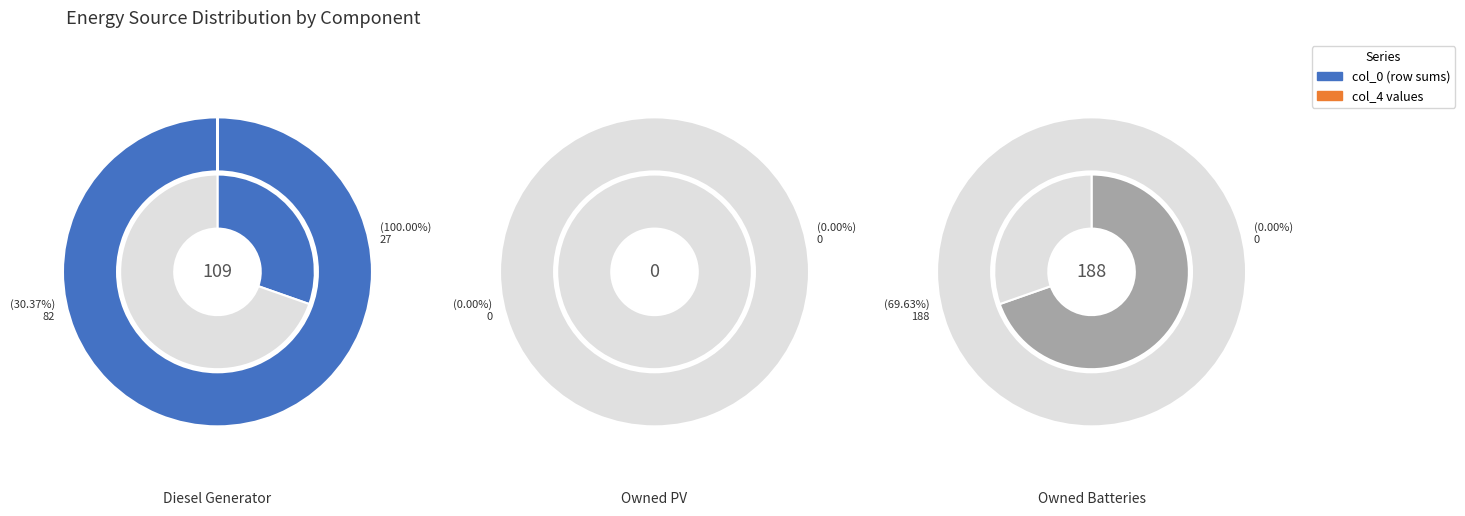

Is it true that Diesel Generator is 99% of the pie?

False